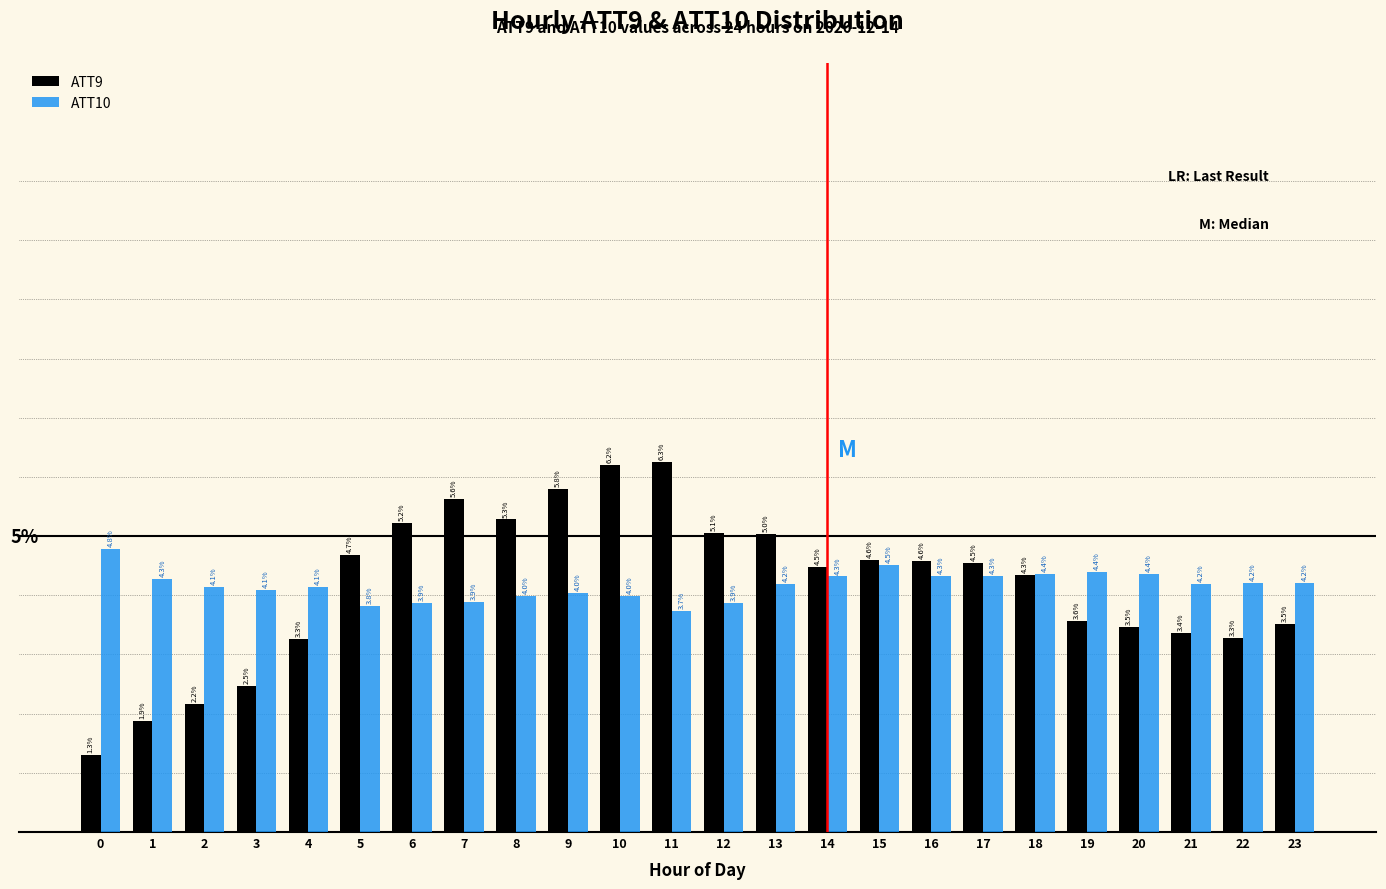

List the series in order of their peak value, highest first.

ATT9, ATT10